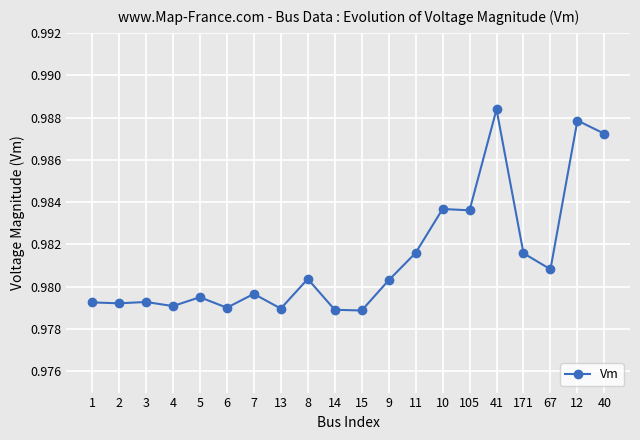

The value at 41 is 0.2. True or false?

False